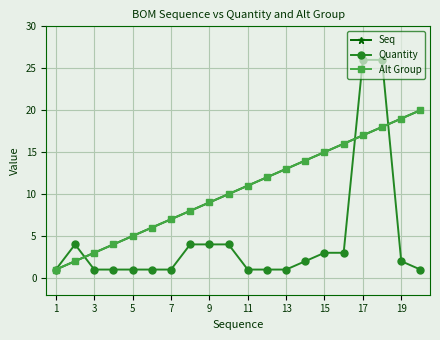

True or false: Alt Group and Seq cross at least once.

False